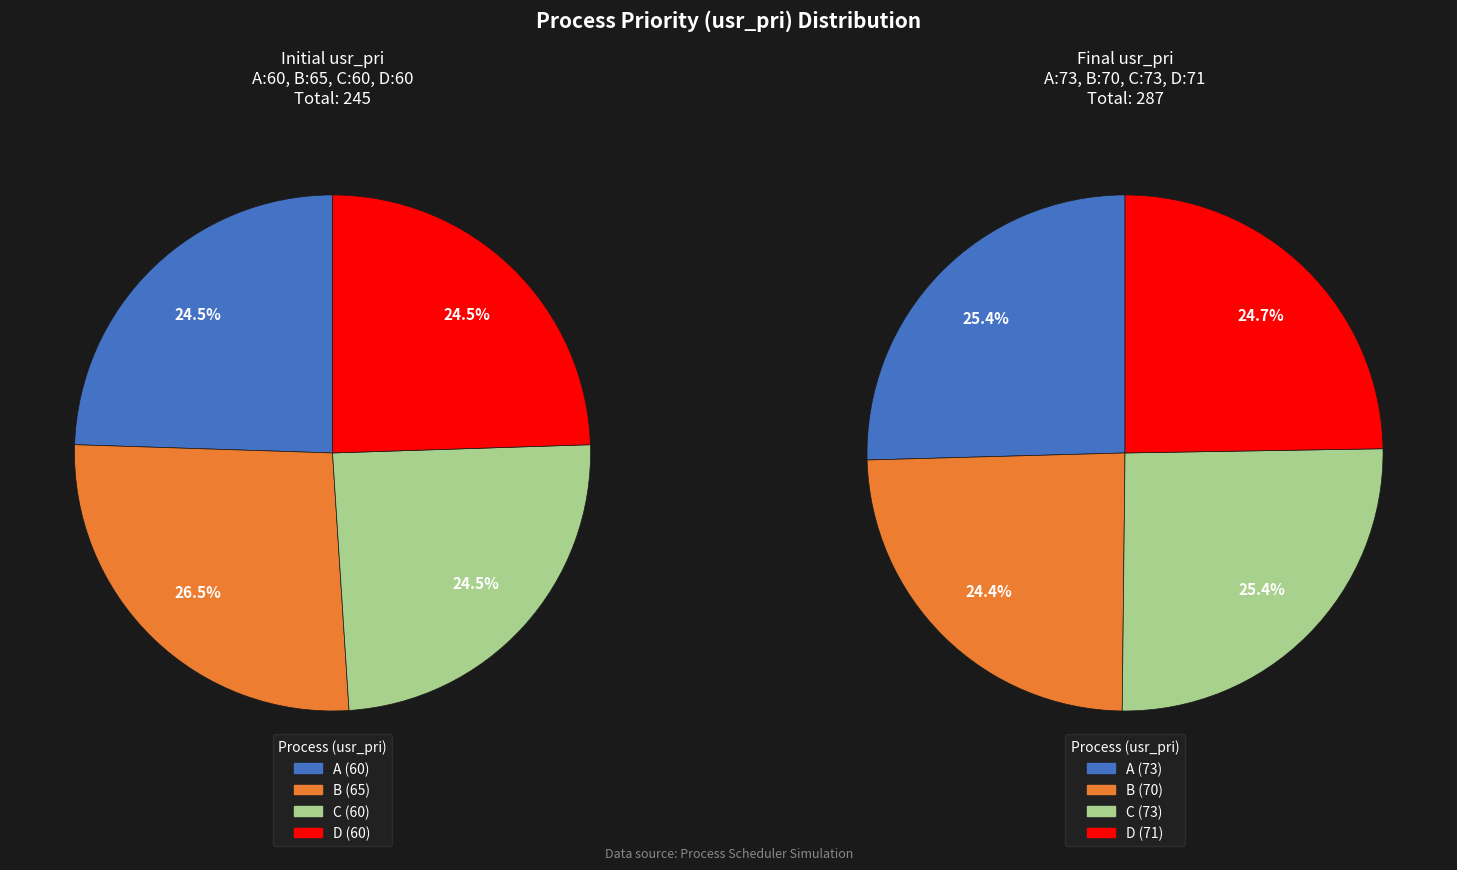

Which series has the largest range (max minus min)?

A